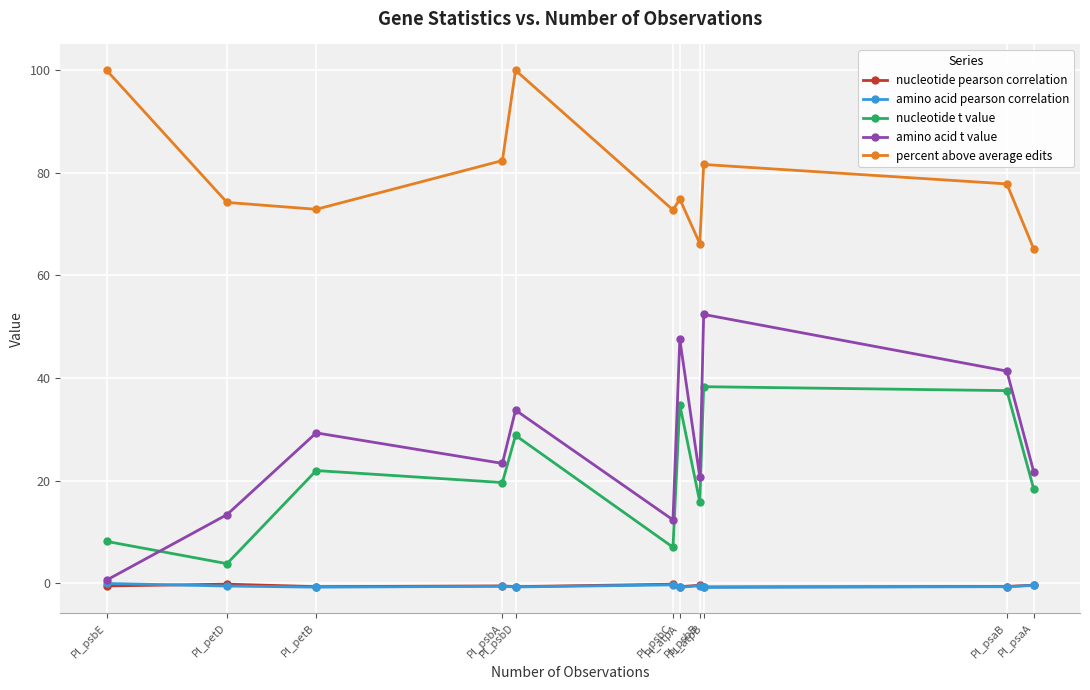

What is the total value across all series at Pl_psbB?

101.9